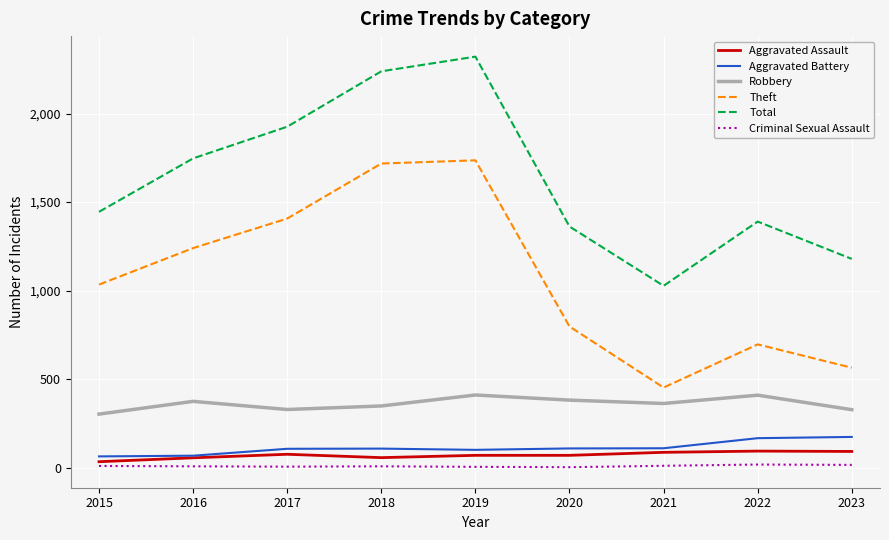

What is the minimum value for Theft?

452